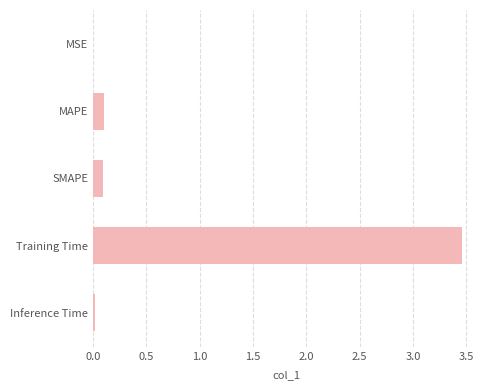

True or false: the data shows 0.0 at MSE.

True